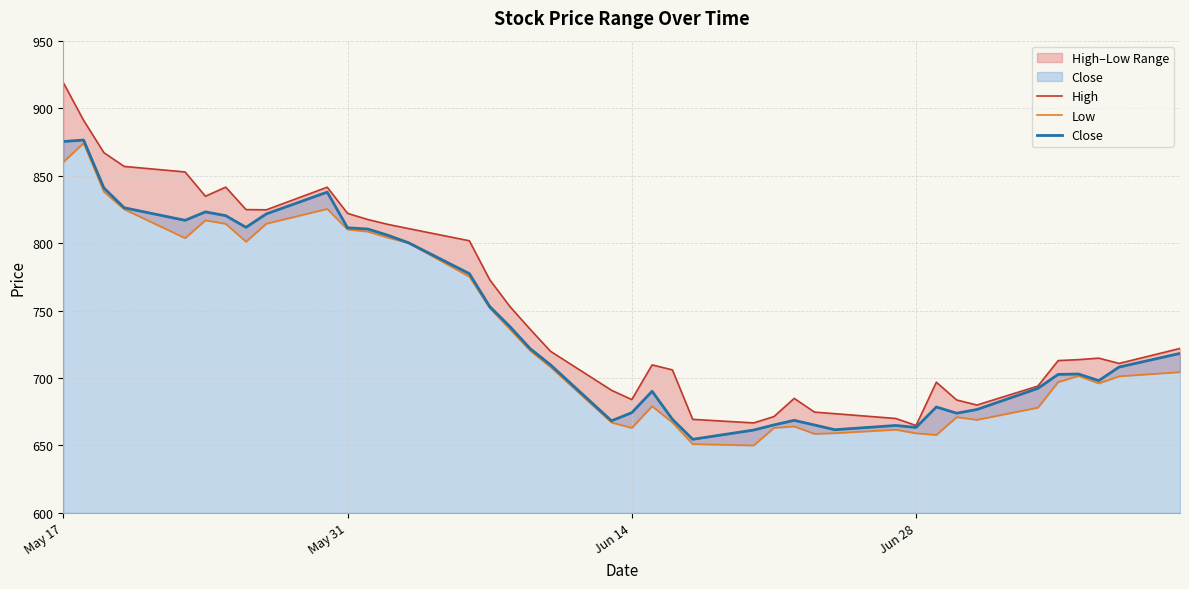

Count the number of data series in this chart.

3